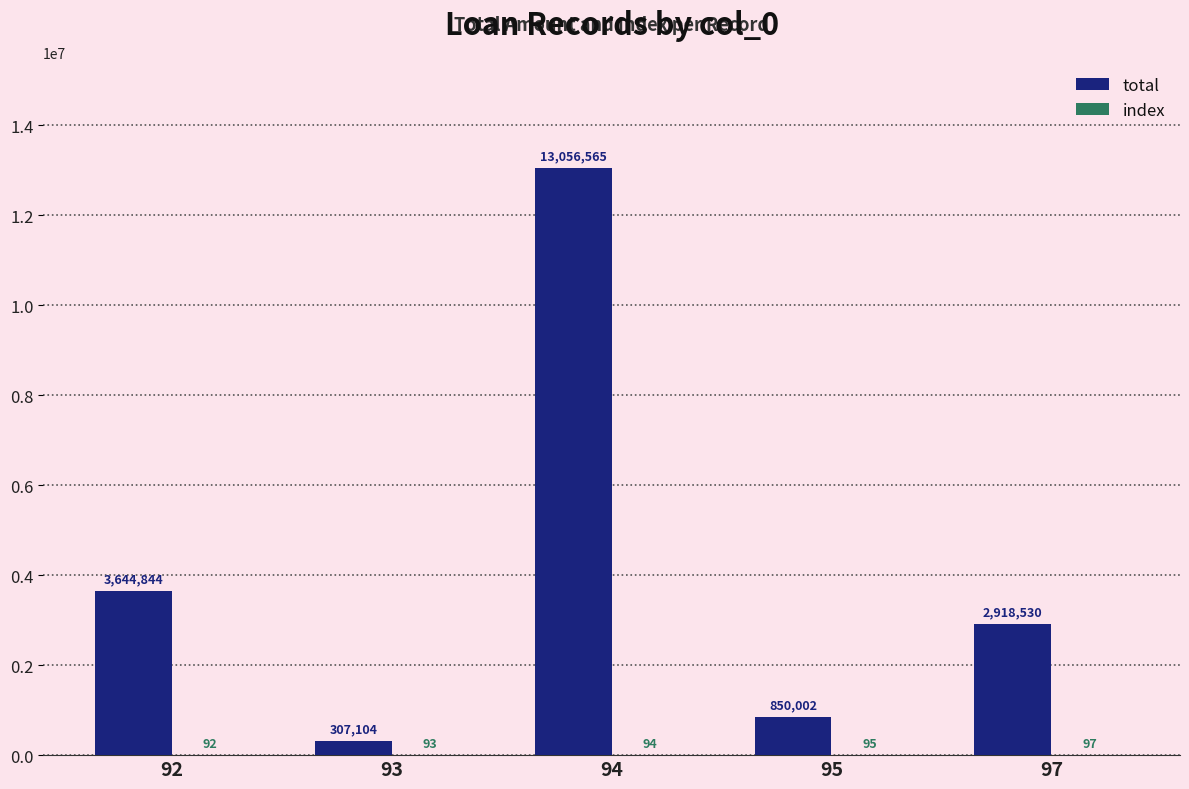

Which series has the largest total across all categories?

total